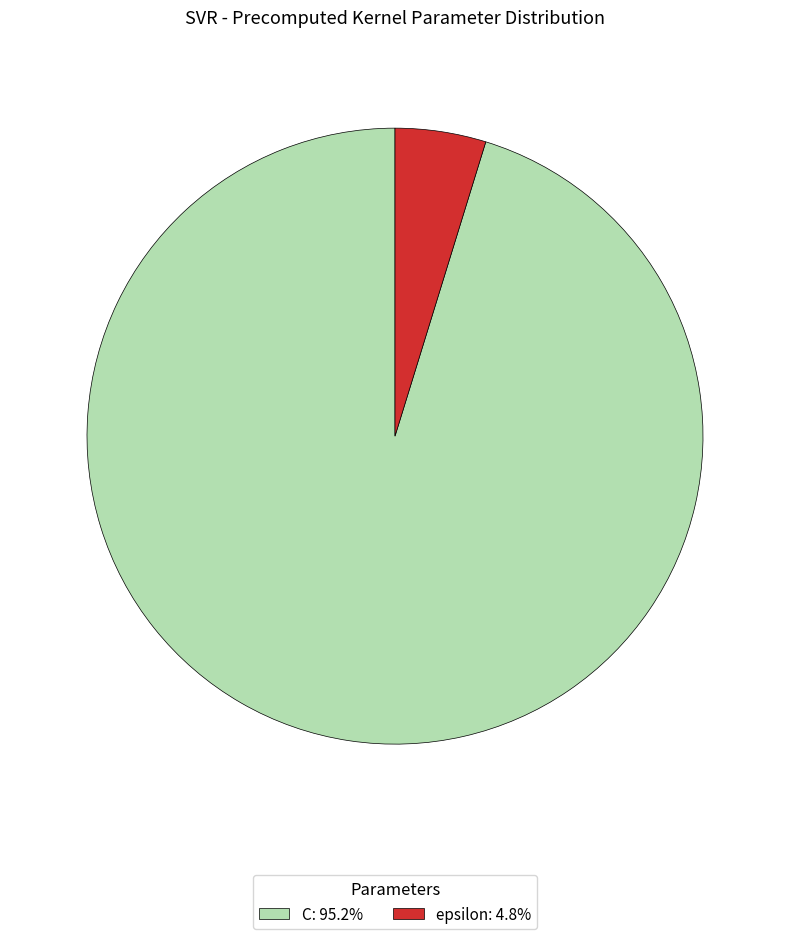

Is there any slice that represents more than half of the pie?

Yes